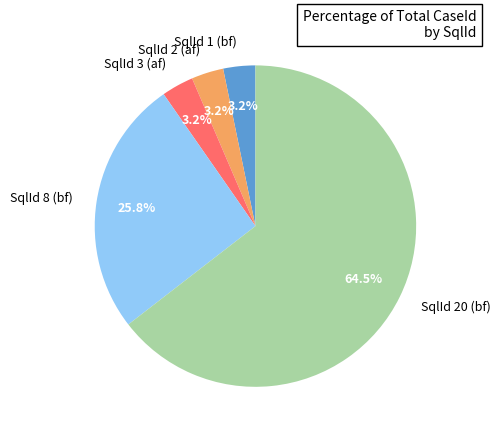

Which slice is the largest?

SqlId 20 (bf)